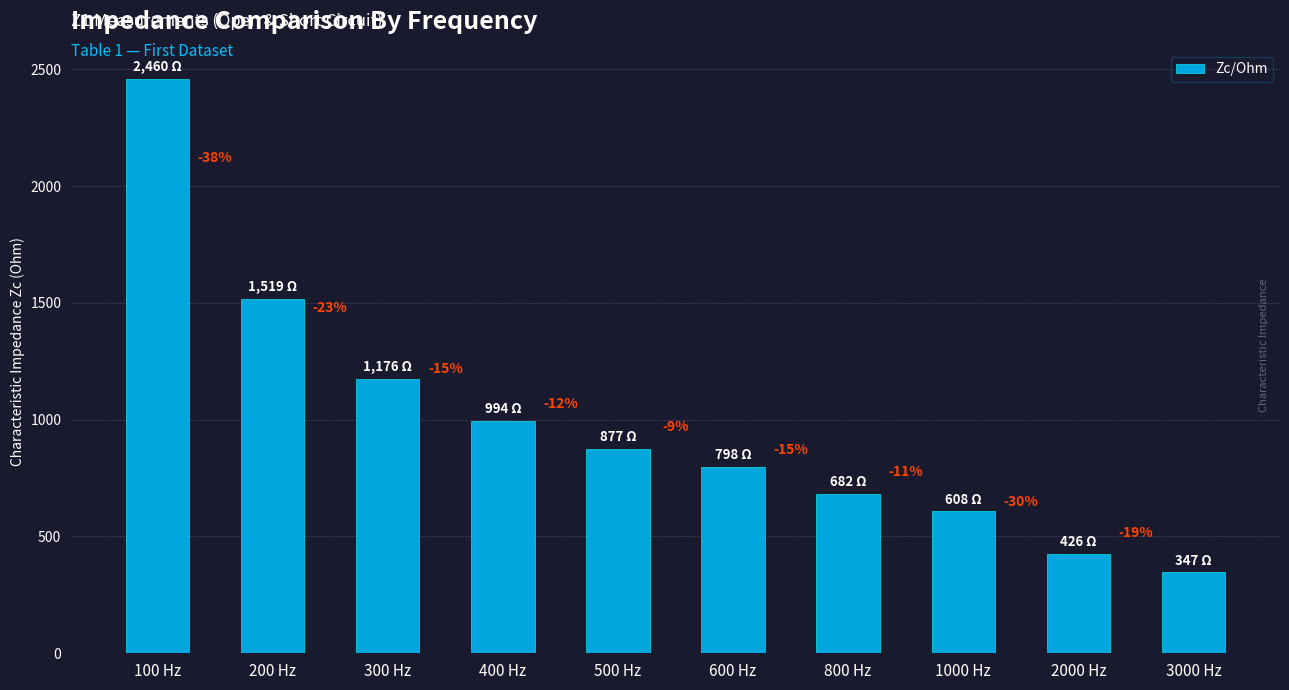

What is the maximum value shown in the chart?

2460.3